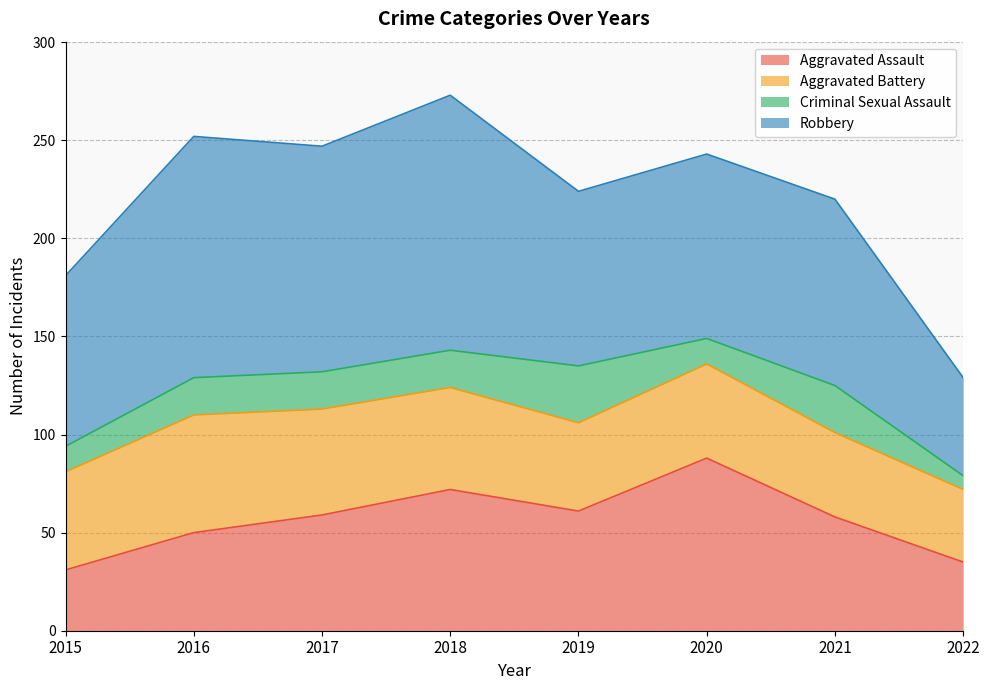

What is the difference between the second highest and second lowest values in the Aggravated Assault series?

37